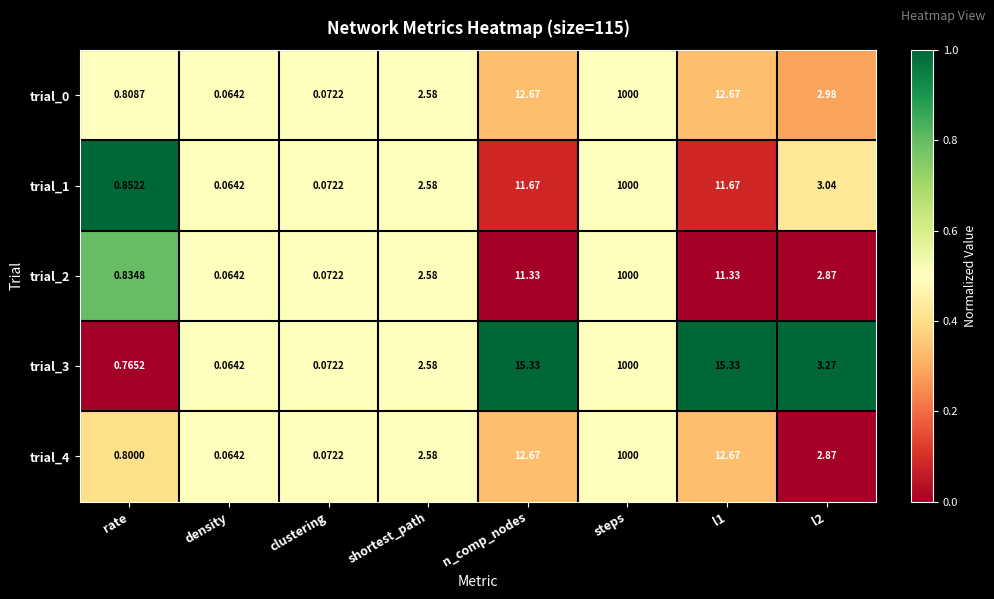

Which category has the highest value in the trial_0 series?

steps